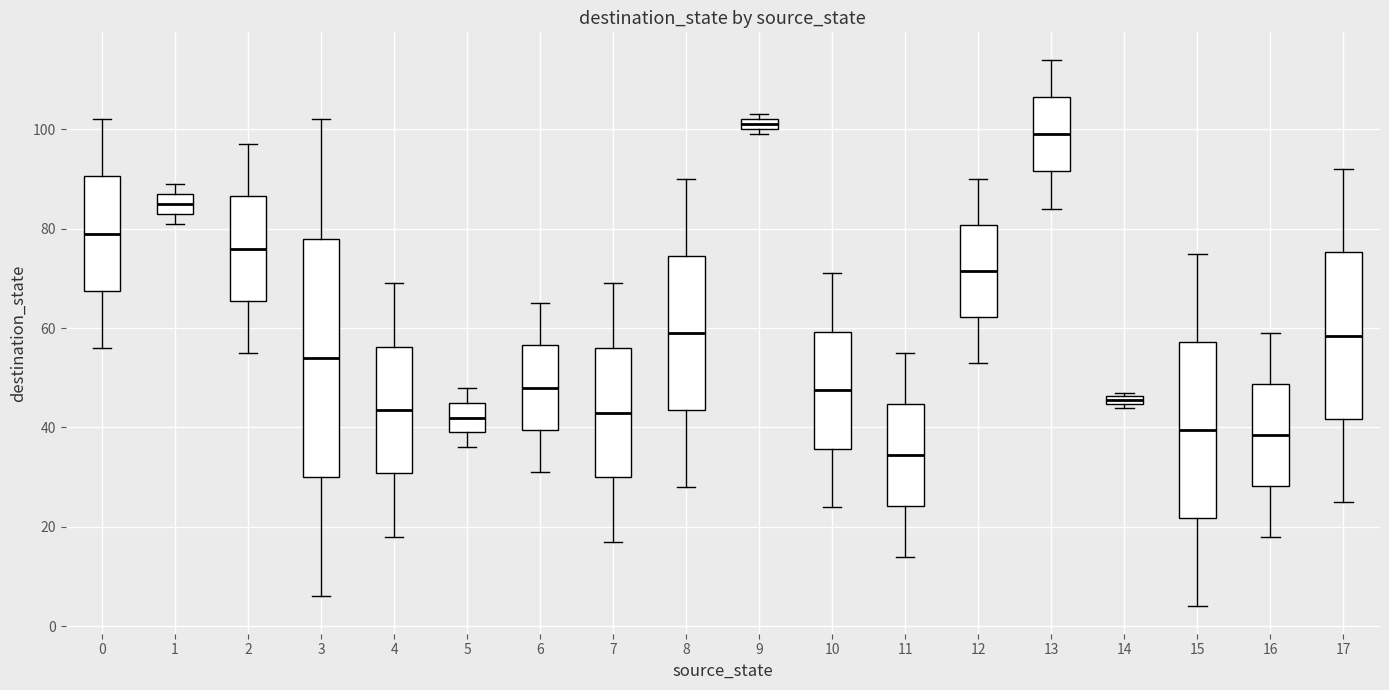

Comparing the boxes themselves (not the whiskers), which one is the tallest?

3